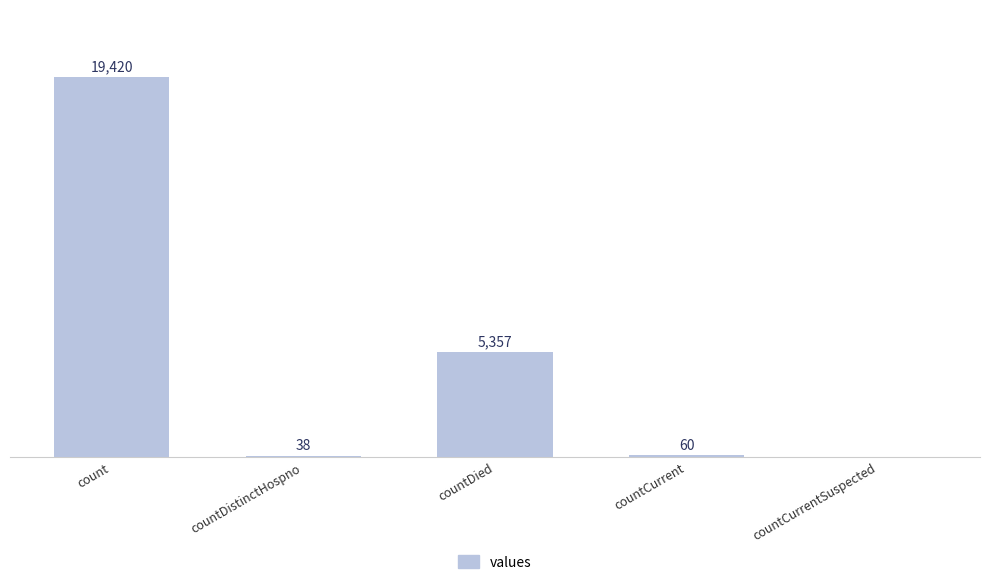

Between countDied and countCurrentSuspected, which is larger?

countDied